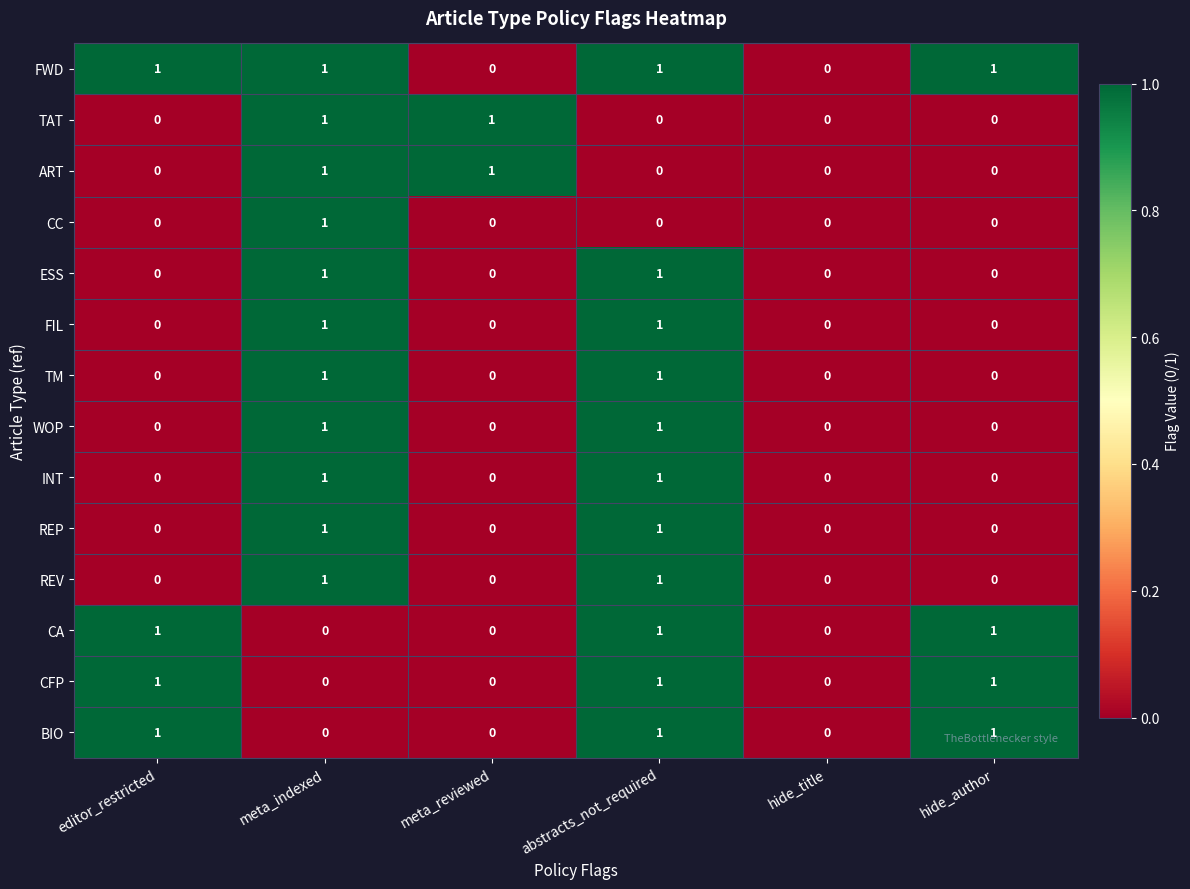

What is the sum of all CA values?

3